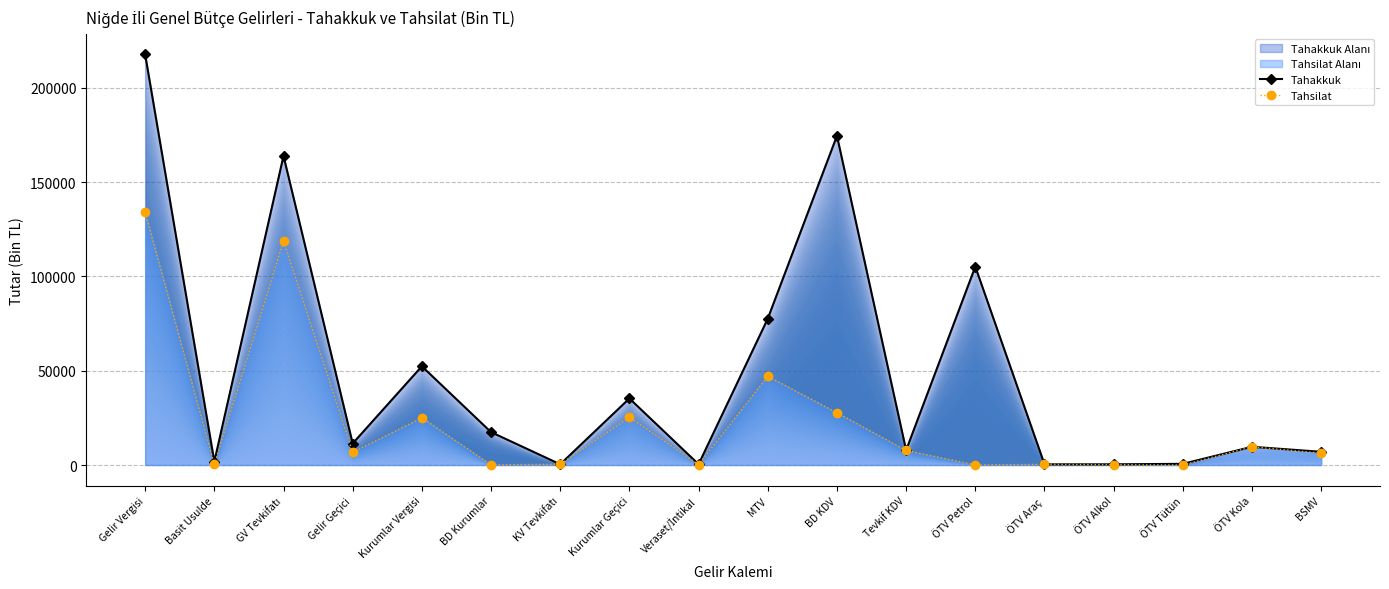

Reading right to left, transcribe all the data shown in this chart.

Tahakkuk: 6997	9670	628	371	383	105165	7841	174534	77588	395	35289	376	17432	52345	11409	163843	1789	217655
Tahsilat: 6290	9664	6	178	381	43	7730	27711	47014	216	25387	435	115	25067	6721	118923	289	133974